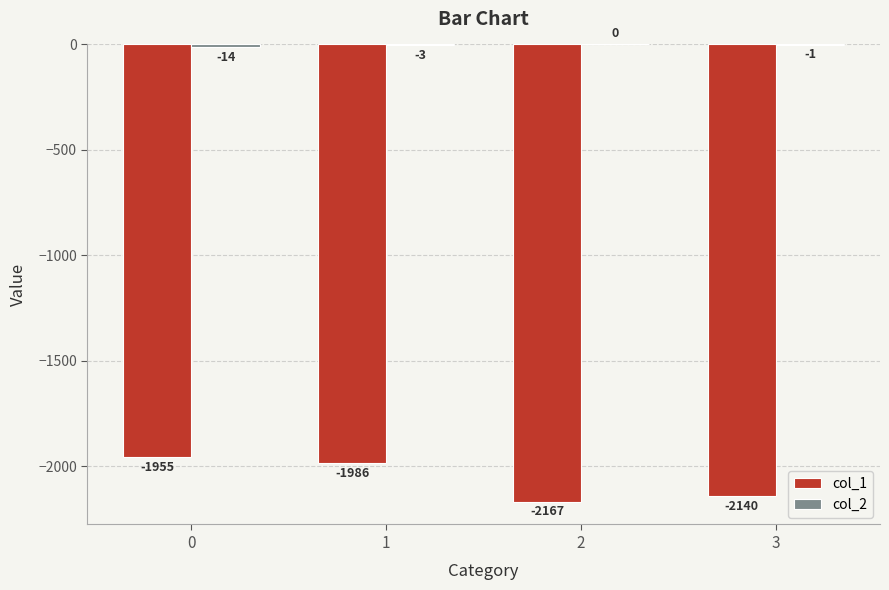

What is the maximum value for col_1?

-1955